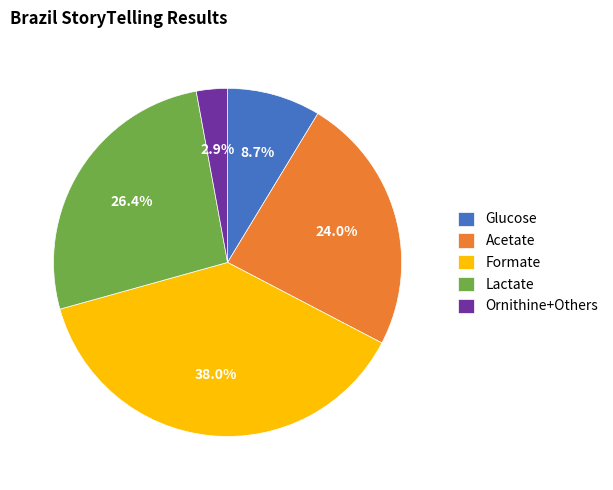

Which has a higher value, Ornithine+Others or Lactate?

Lactate